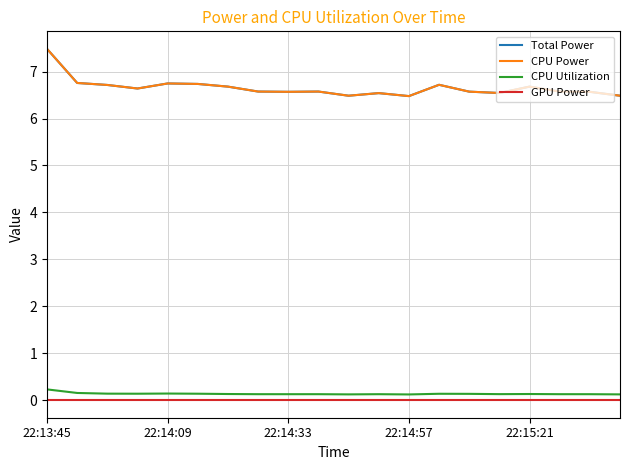

How many CPU Utilization values are between 0 and 1?

20